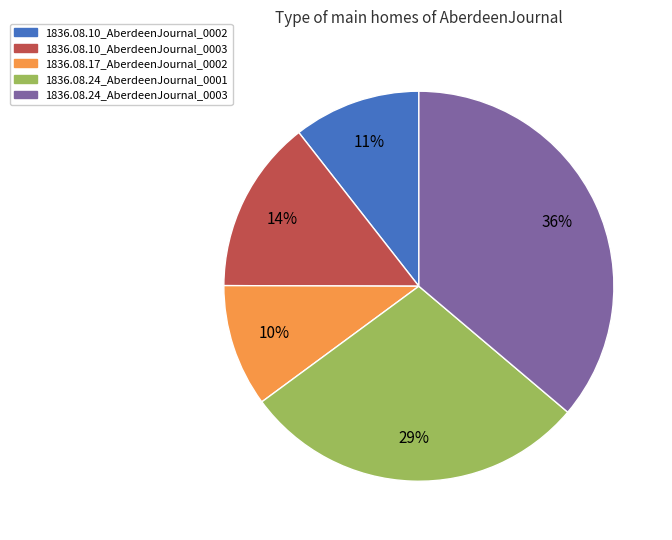

How many segments does this pie chart have?

5